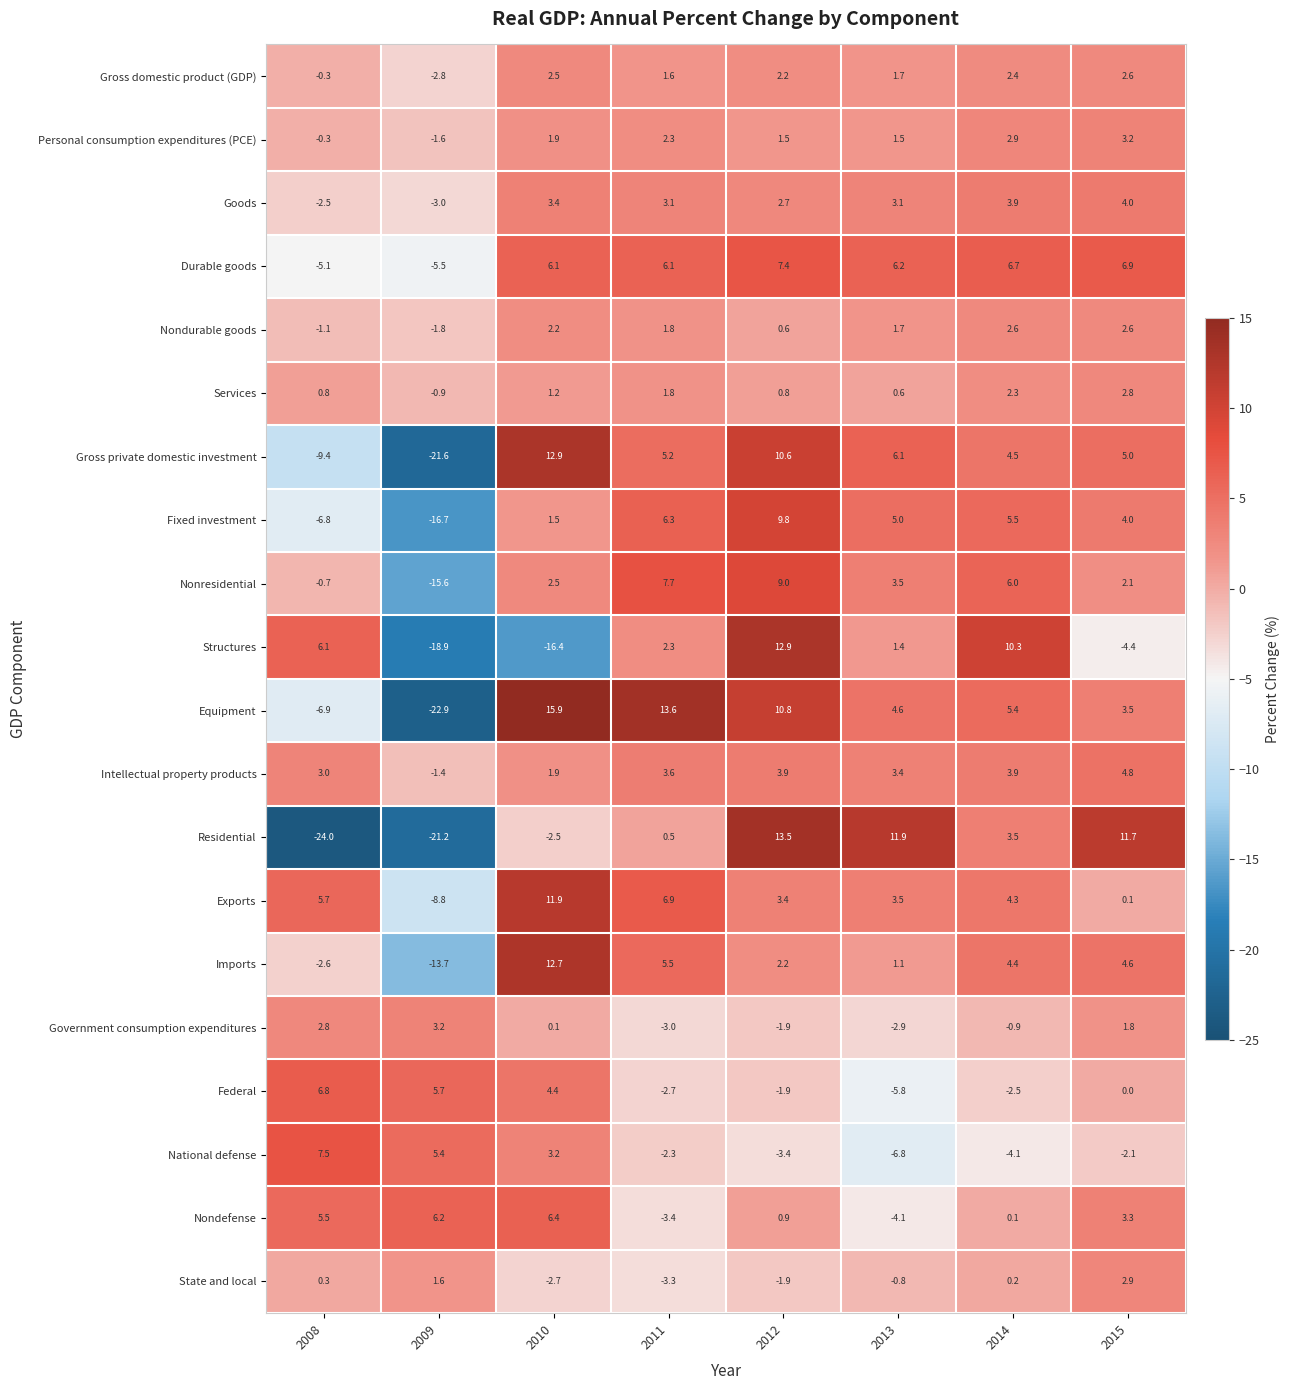

Is it true that Fixed investment equals 9.8 at 2012?

True